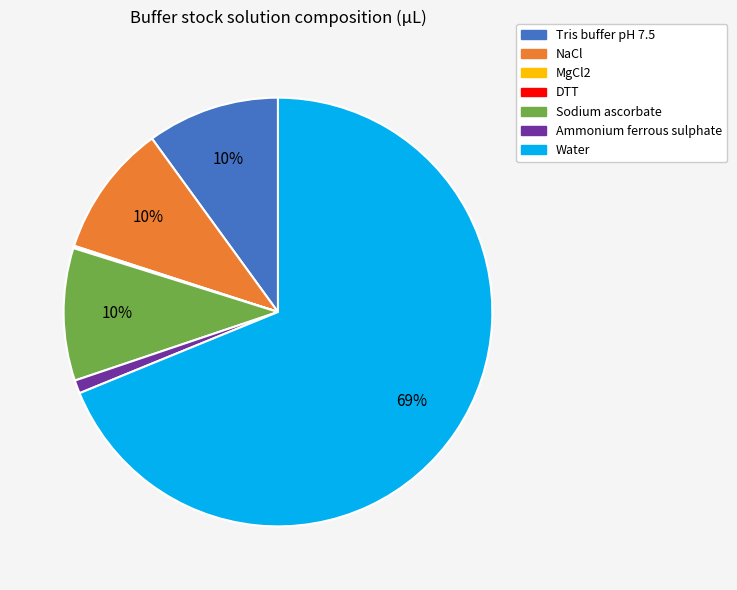

To the nearest percent, what is the average slice percentage?

14%